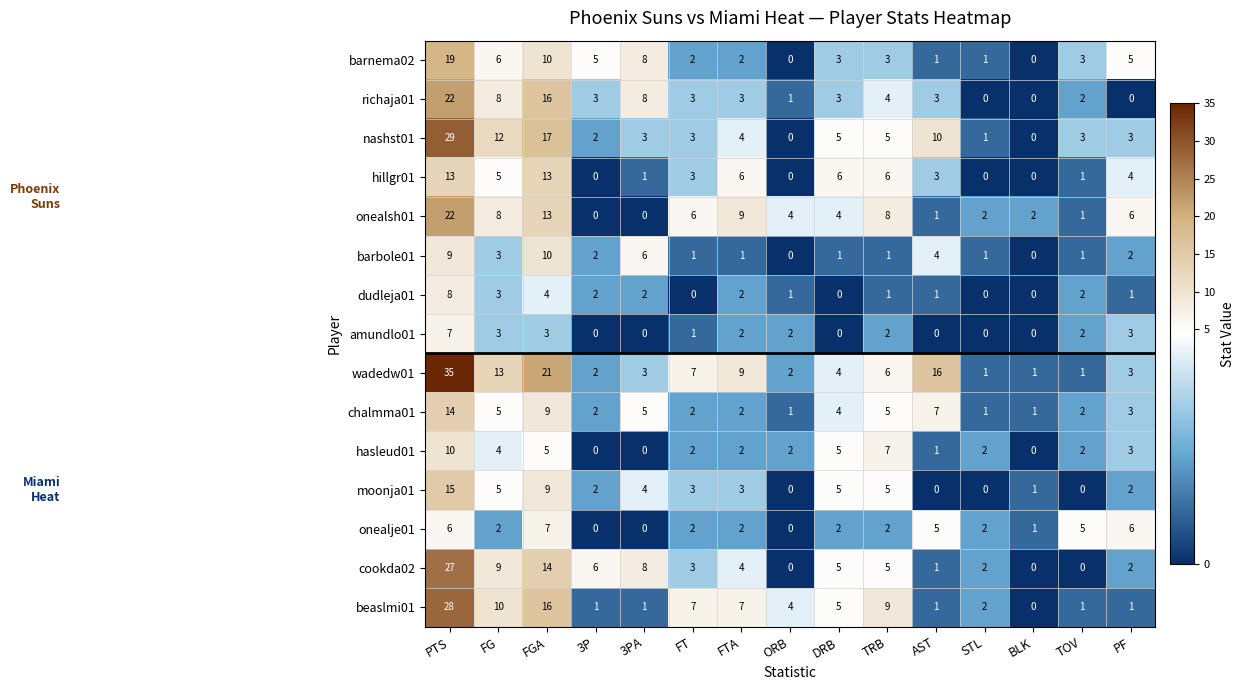

What is the difference between the second highest and minimum values in the hillgr01 series?

13